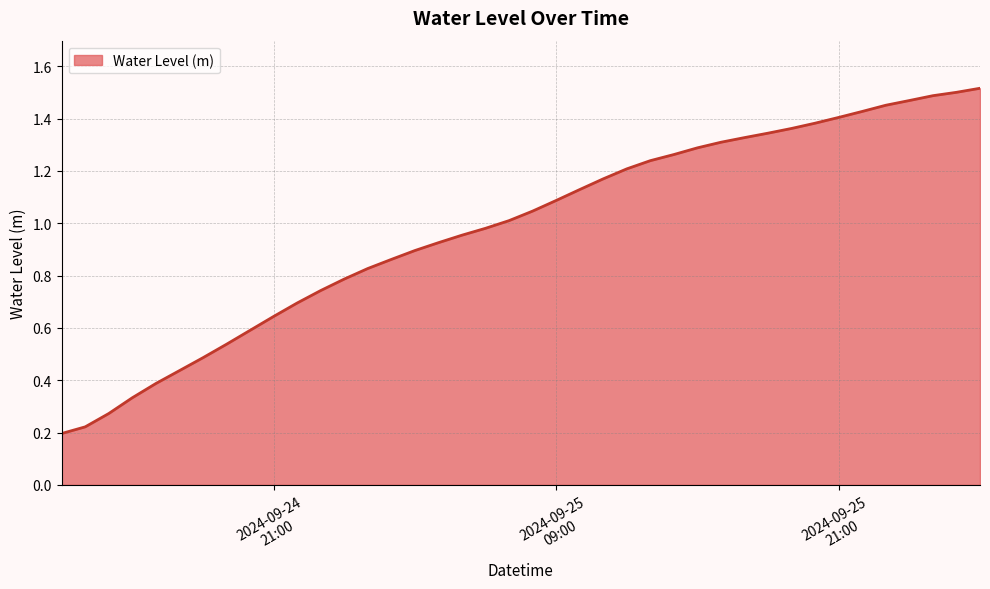

List the labels in order of value, smallest first.

2024-09-24 12:00:00, 2024-09-24 13:00:00, 2024-09-24 14:00:00, 2024-09-24 15:00:00, 2024-09-24 16:00:00, 2024-09-24 17:00:00, 2024-09-24 18:00:00, 2024-09-24 19:00:00, 2024-09-24 20:00:00, 2024-09-24 21:00:00, 2024-09-24 22:00:00, 2024-09-24 23:00:00, 2024-09-25 00:00:00, 2024-09-25 01:00:00, 2024-09-25 02:00:00, 2024-09-25 03:00:00, 2024-09-25 04:00:00, 2024-09-25 05:00:00, 2024-09-25 06:00:00, 2024-09-25 07:00:00, 2024-09-25 08:00:00, 2024-09-25 09:00:00, 2024-09-25 10:00:00, 2024-09-25 11:00:00, 2024-09-25 12:00:00, 2024-09-25 13:00:00, 2024-09-25 14:00:00, 2024-09-25 15:00:00, 2024-09-25 16:00:00, 2024-09-25 17:00:00, 2024-09-25 18:00:00, 2024-09-25 19:00:00, 2024-09-25 20:00:00, 2024-09-25 21:00:00, 2024-09-25 22:00:00, 2024-09-25 23:00:00, 2024-09-26 00:00:00, 2024-09-26 01:00:00, 2024-09-26 02:00:00, 2024-09-26 03:00:00